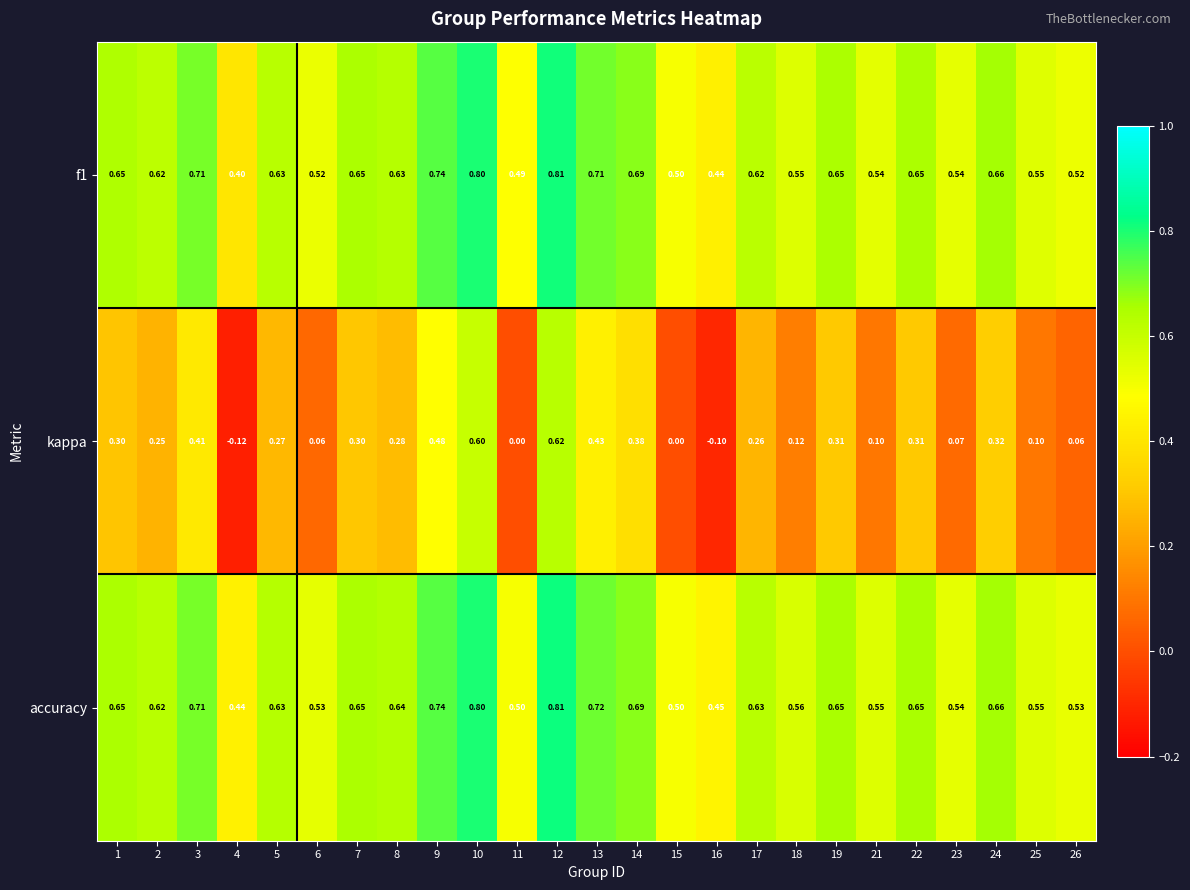

Which series has the largest total across all categories?

accuracy